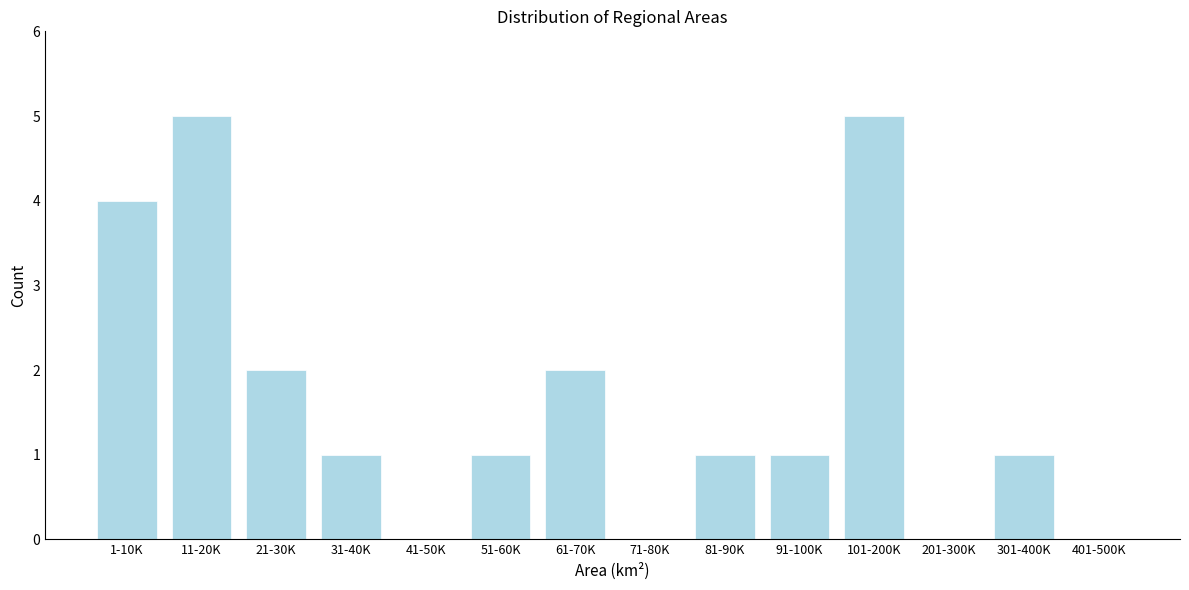

Reading left to right, extract all data points from this chart.

1-10K=4	11-20K=5	21-30K=2	31-40K=1	41-50K=0	51-60K=1	61-70K=2	71-80K=0	81-90K=1	91-100K=1	101-200K=5	201-300K=0	301-400K=1	401-500K=0